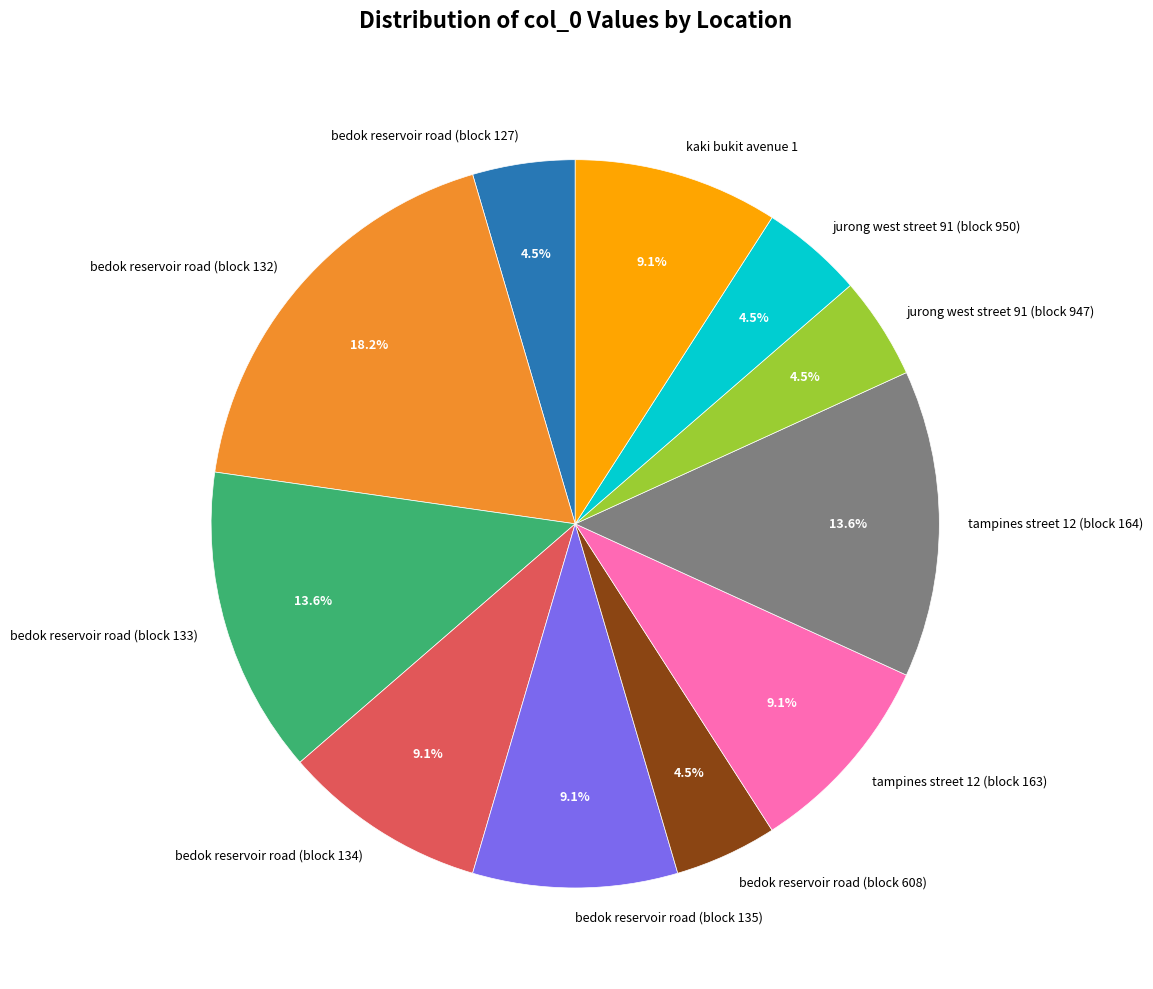

What percentage do kaki bukit avenue 1 and bedok reservoir road (block 127) together represent?

13.6%